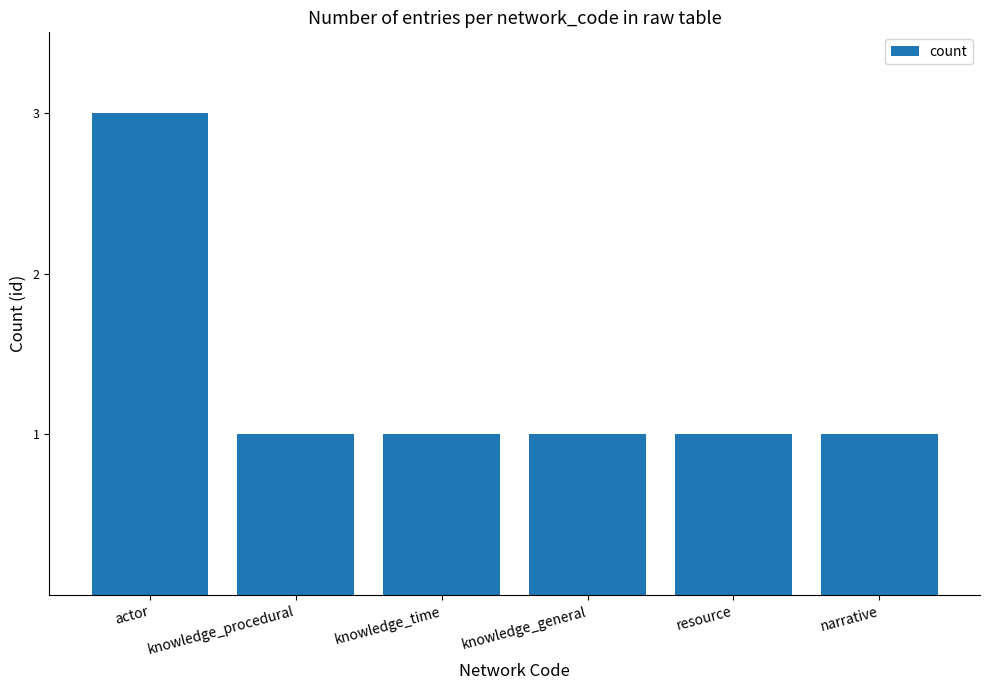

What is the ratio of the value at narrative to the value at knowledge_time?

1.0